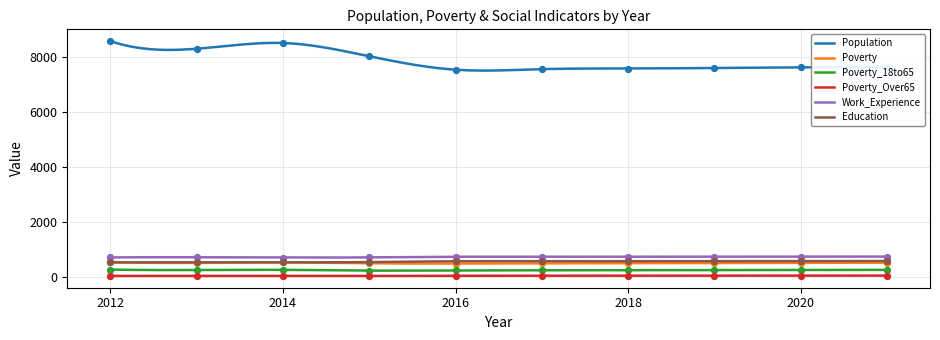

Which series has the widest spread of Y values?

Population